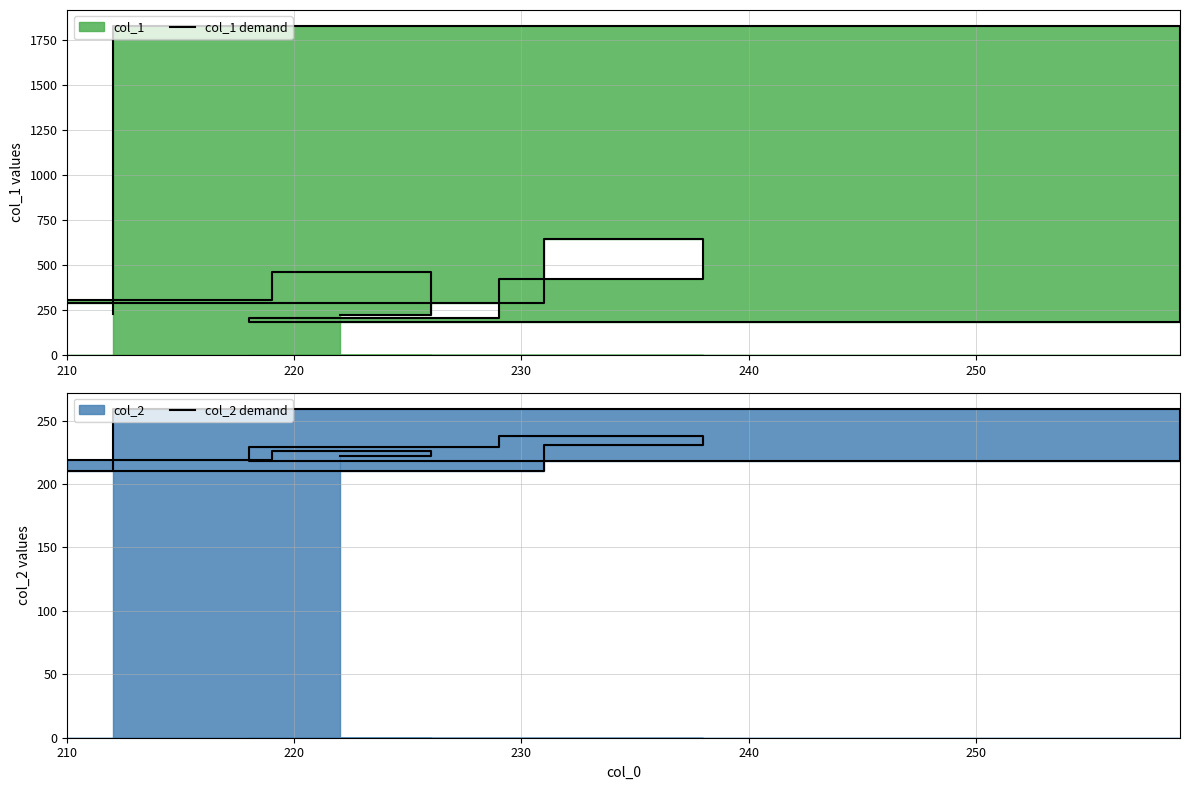

True or false: col_1 demand has more than 0 points higher than both neighbors.

True